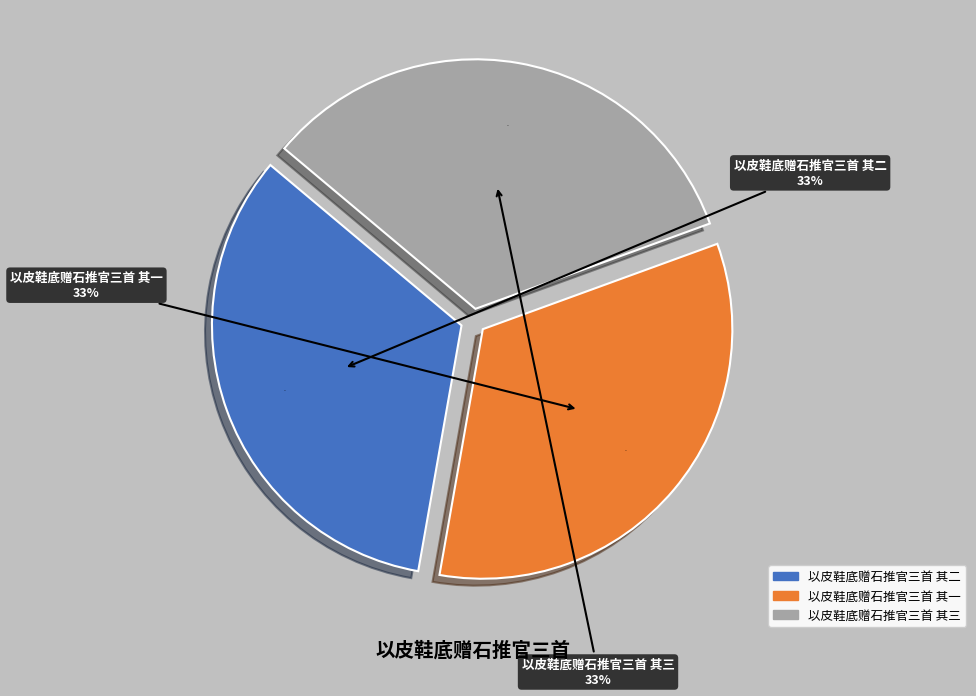

Which slice is the largest?

以皮鞋底赠石推官三首 其一